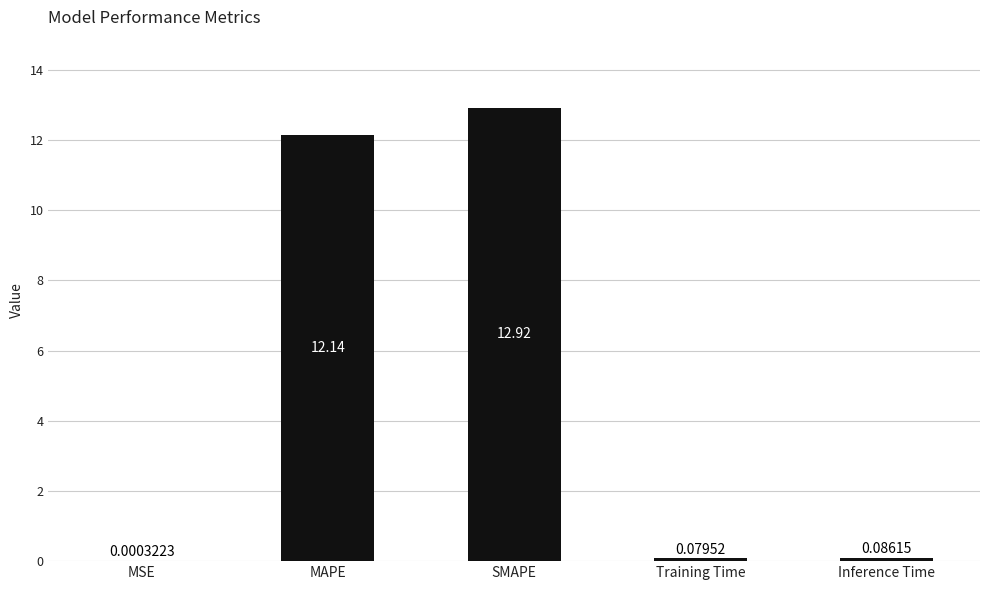

What is the change in value from MSE to Training Time?

+0.1